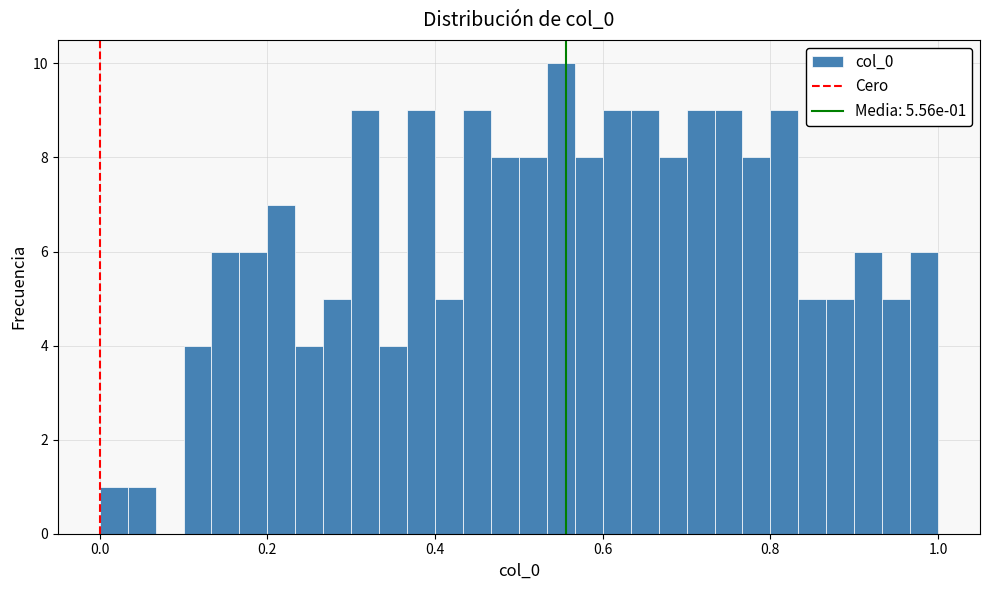

Around what value on the x-axis is the tallest bar? Give the approximate position of its centre, as read against the axis.

0.56